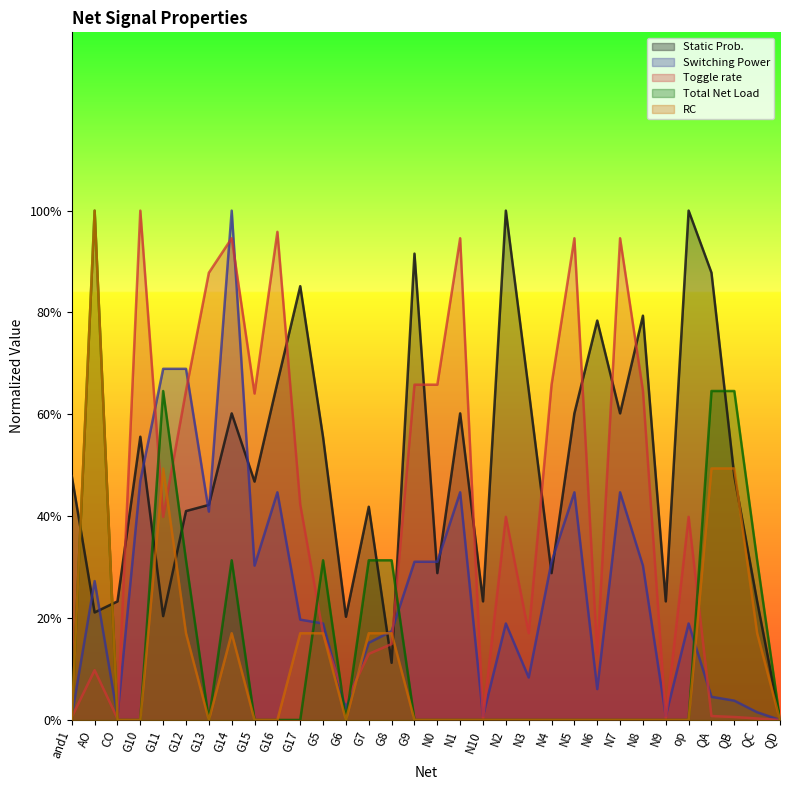

Rank the series at QD from lowest to highest value.

Static Prob., Switching Power, Toggle rate, Total Net Load, RC